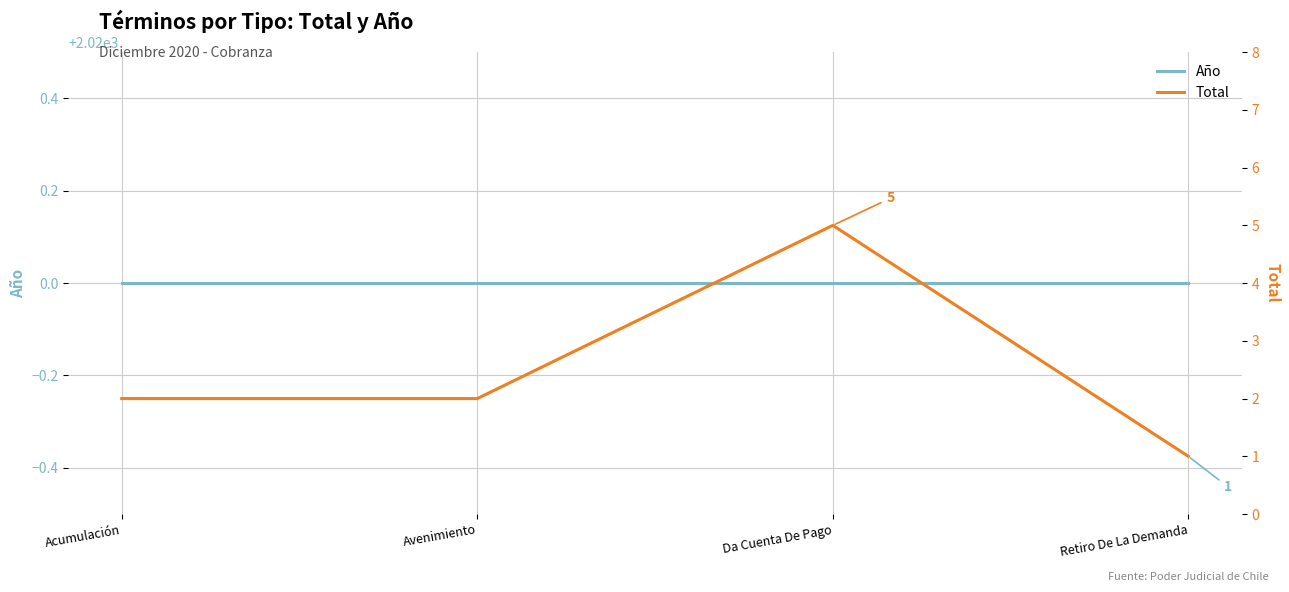

True or false: Total and Año intersect in this chart.

False